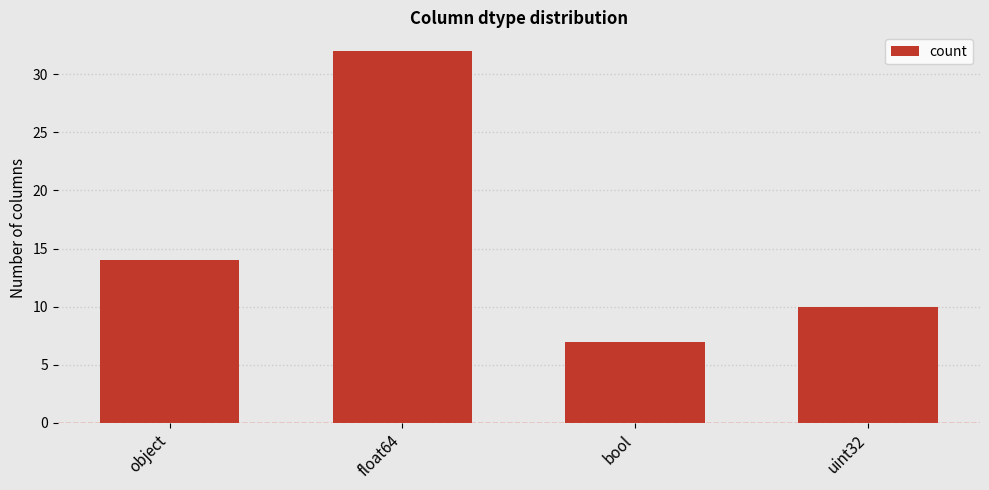

How many data points does each series have?

4